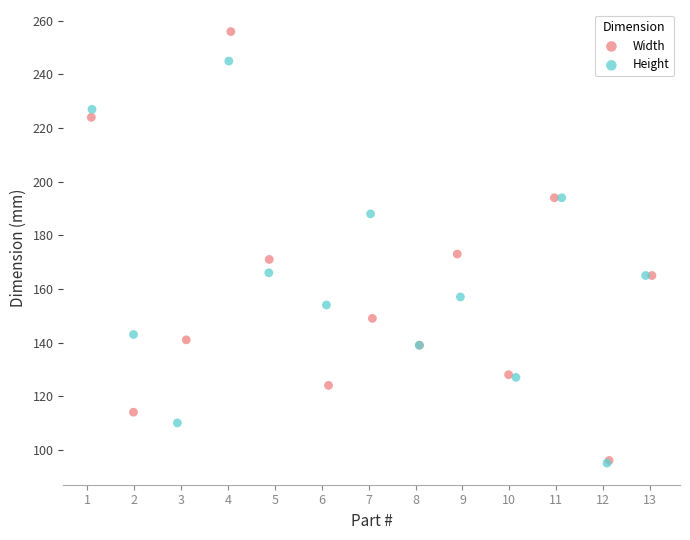

Which series contains the highest Y value?

Width